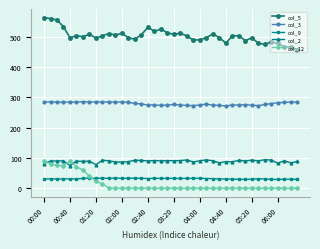

What is the difference between the second highest and minimum values in the col_5 series?

102.3